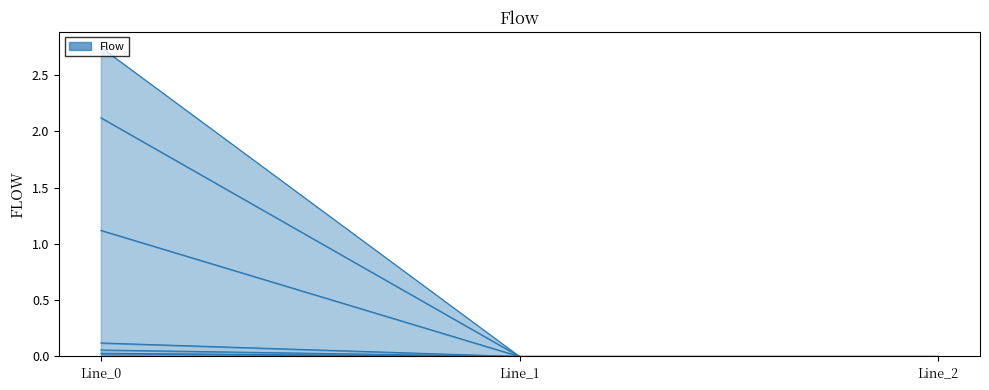

Does the chart display data point markers on the line(s)?

No